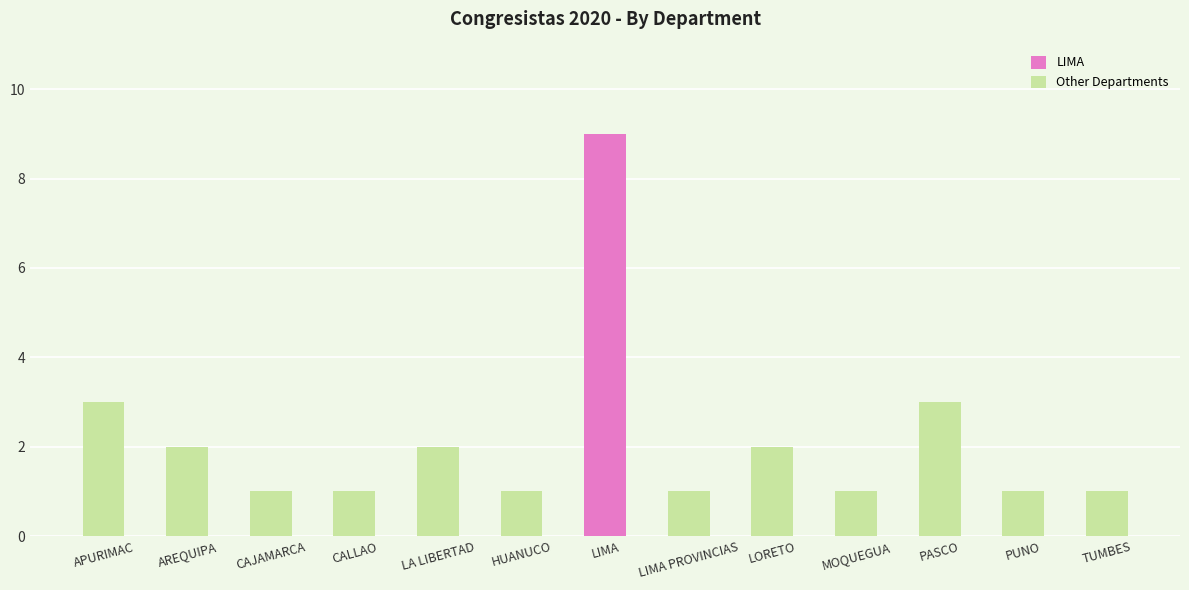

What position from the left is LIMA?

7